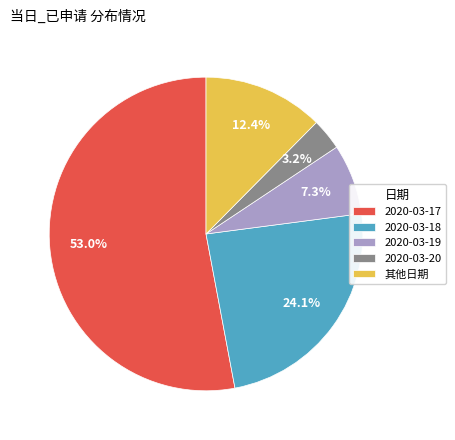

Which slice represents more than half of the pie?

2020-03-17